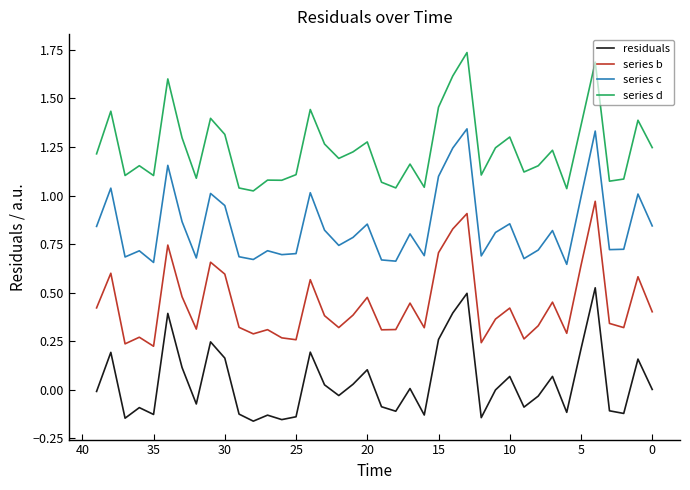

True or false: residuals has a value of -0.2 at 12.

False